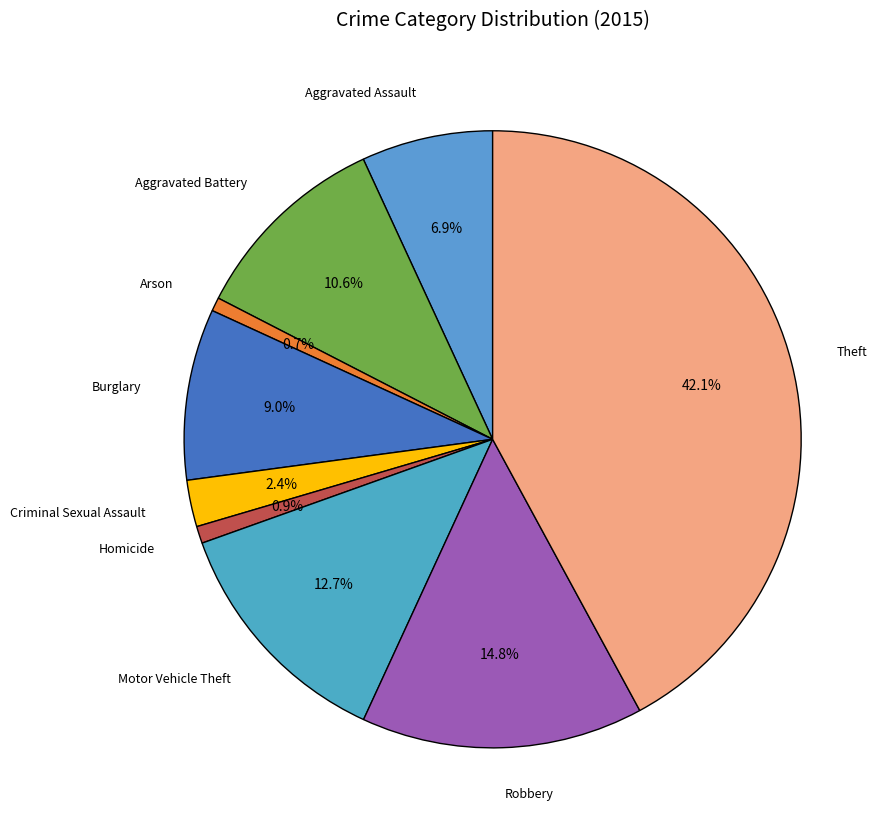

How many segments does this pie chart have?

9